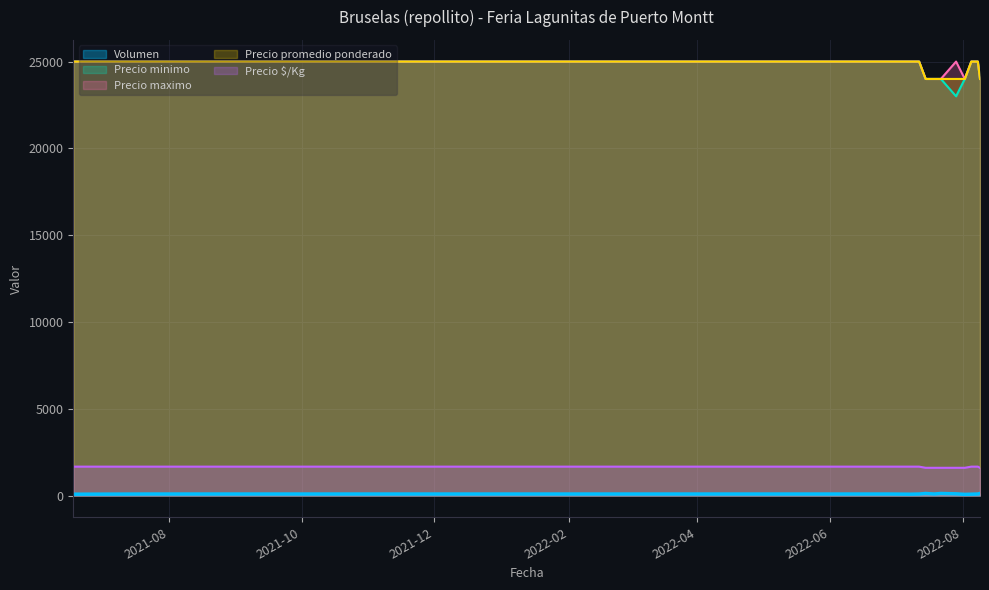

What is the smallest value displayed?

70